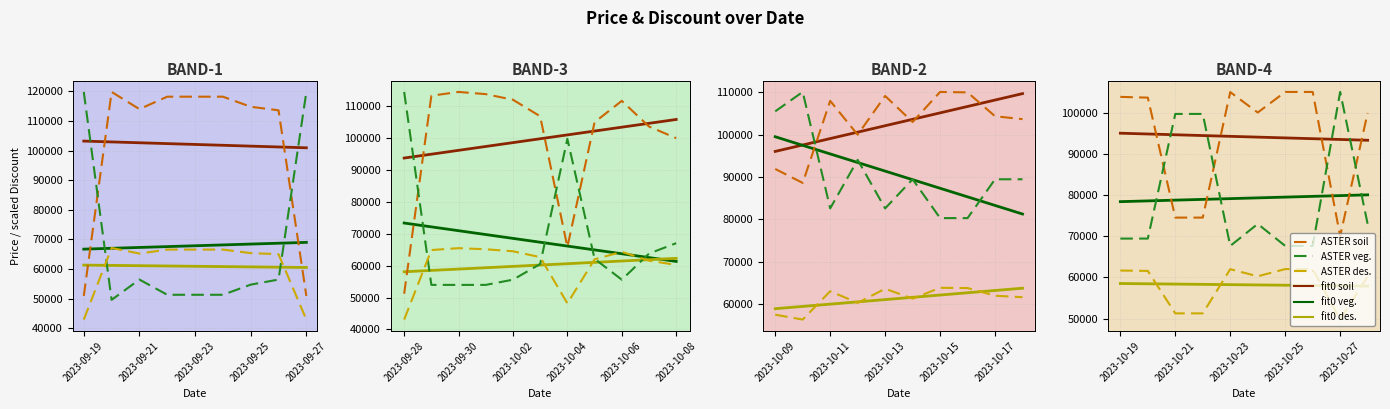

Which series has the widest spread of values?

ASTER veg.